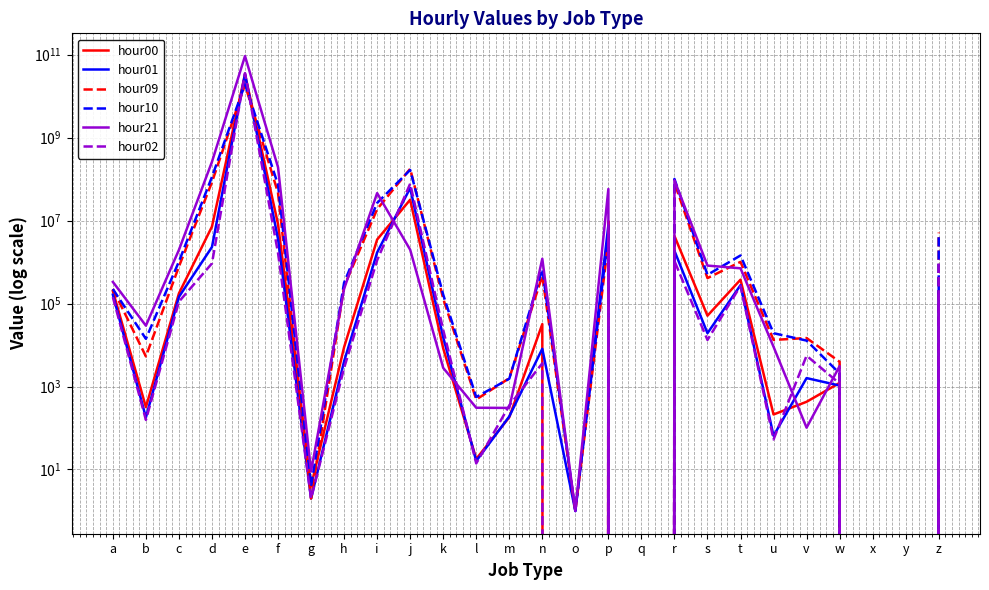

Which label corresponds to the smallest value in the chart?

o